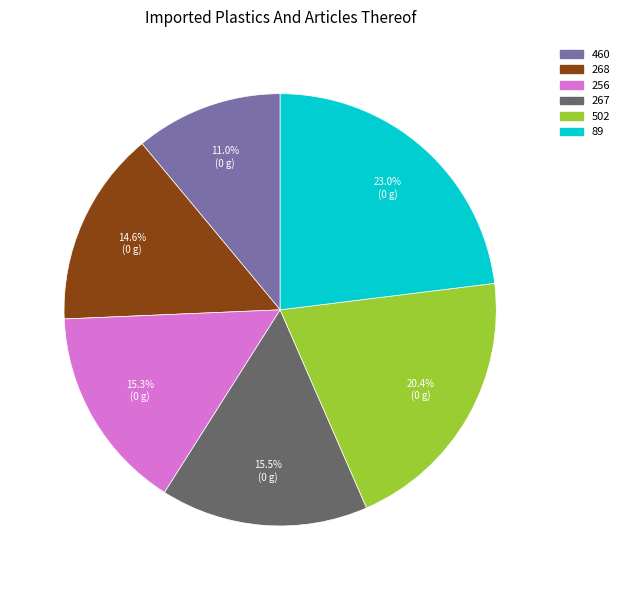

Combined, do 460 and 89 account for over 50%?

No